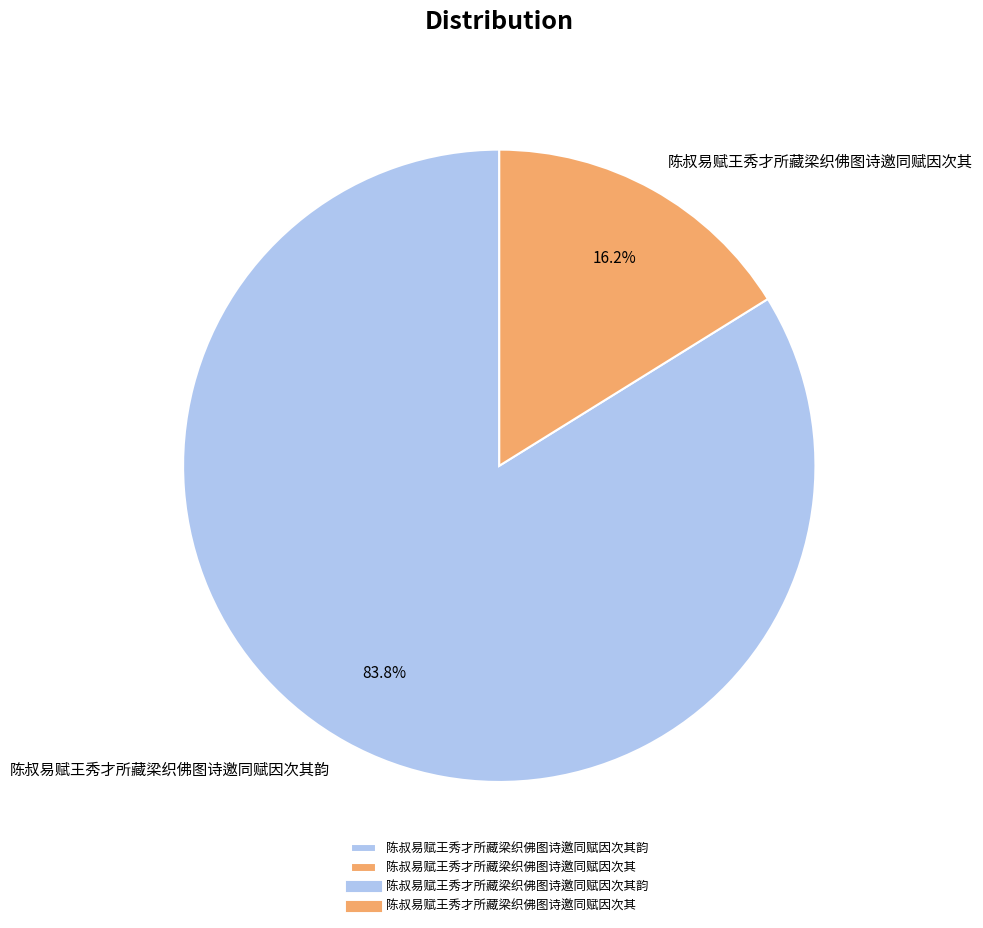

Combined, do 陈叔易赋王秀才所藏梁织佛图诗邀同赋因次其 and 陈叔易赋王秀才所藏梁织佛图诗邀同赋因次其韵 account for over 50%?

Yes